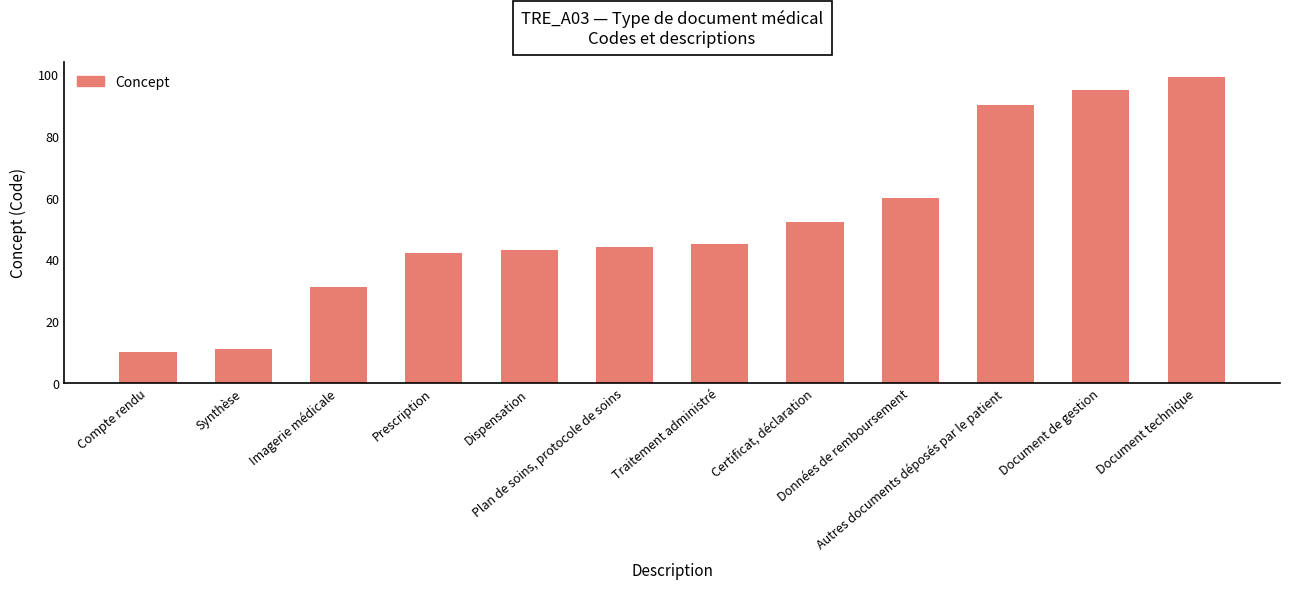

Which category has the highest value across all series?

Document technique